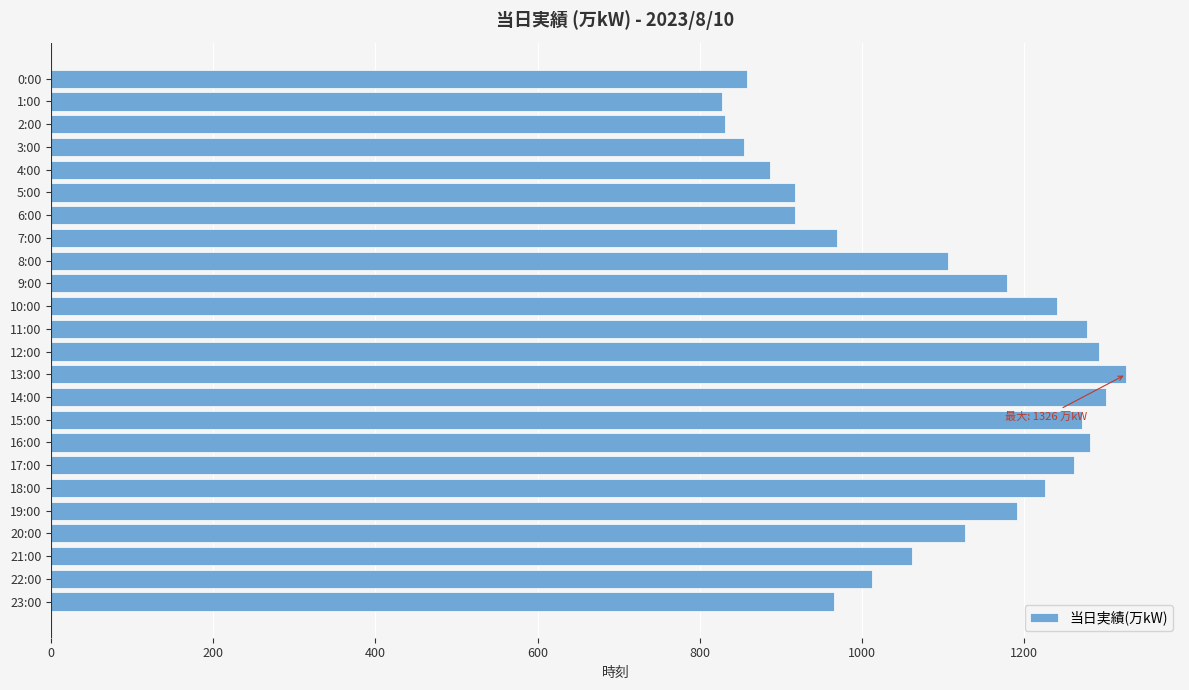

What is the greatest value displayed?

1326